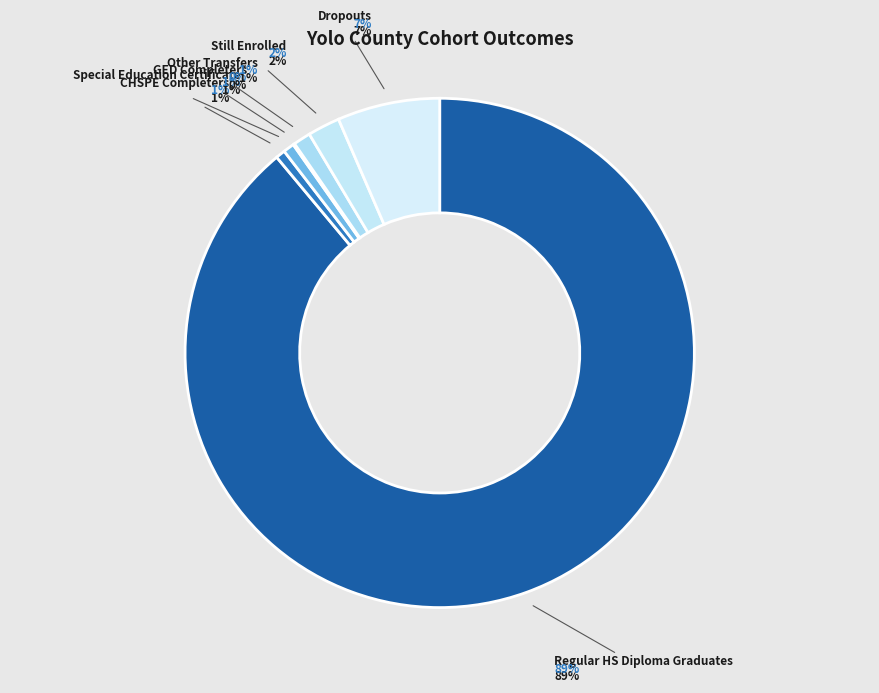

Rank the categories by value from highest to lowest.

Regular HS Diploma Graduates, Dropouts, Still Enrolled, Other Transfers, Special Education Certificate, CHSPE Completers, GED Completers, Adult Education H.S. Diploma